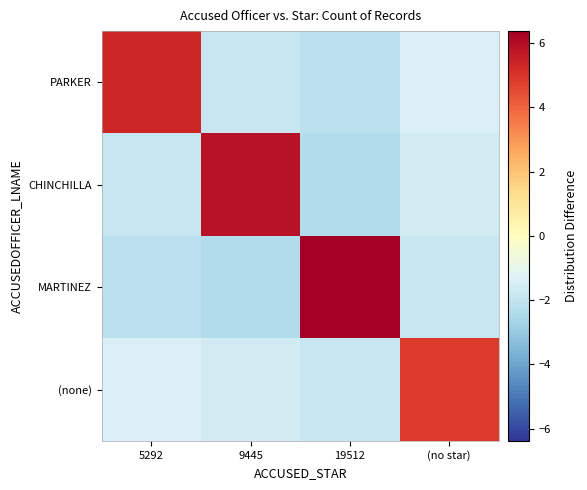

Reading left to right, extract all data points from this chart.

PARKER: 5292=5.4	9445=-1.9	19512=-2.1	(no star)=-1.4
CHINCHILLA: 5292=-1.9	9445=5.9	19512=-2.4	(no star)=-1.6
MARTINEZ: 5292=-2.1	9445=-2.4	19512=6.4	(no star)=-1.9
(none): 5292=-1.4	9445=-1.6	19512=-1.9	(no star)=4.9